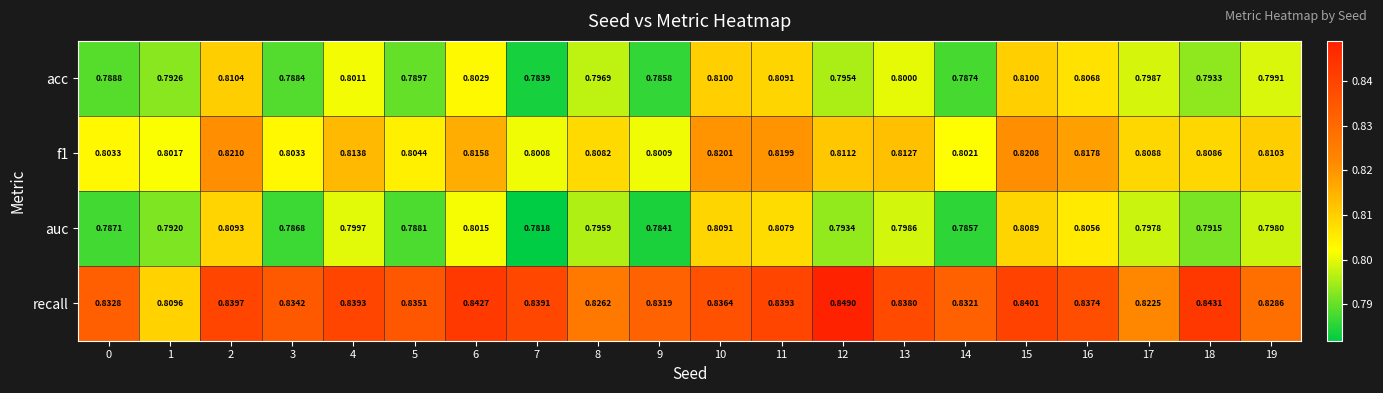

Between 10 and 14, which series saw the biggest shift?

auc